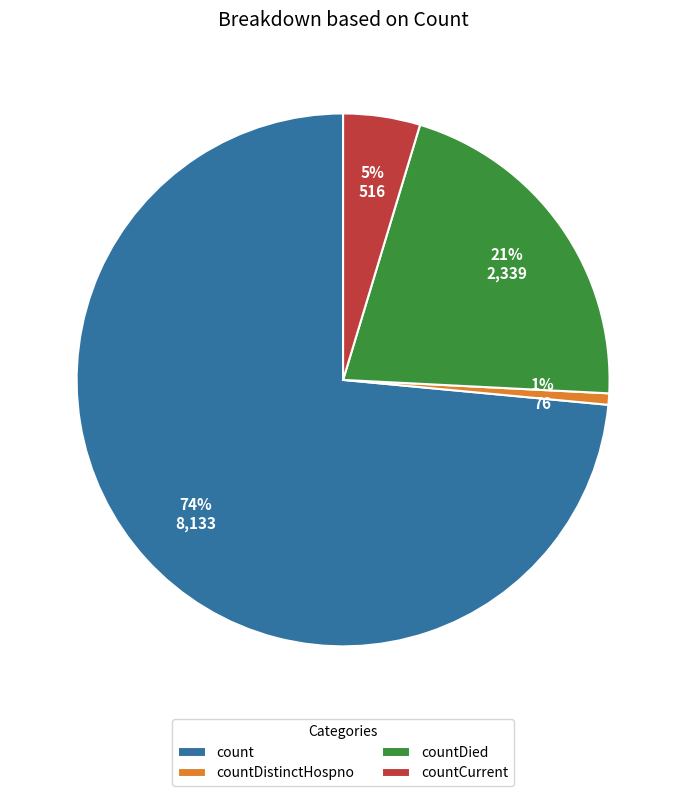

Is the sum of countDied and countDistinctHospno greater than half?

No